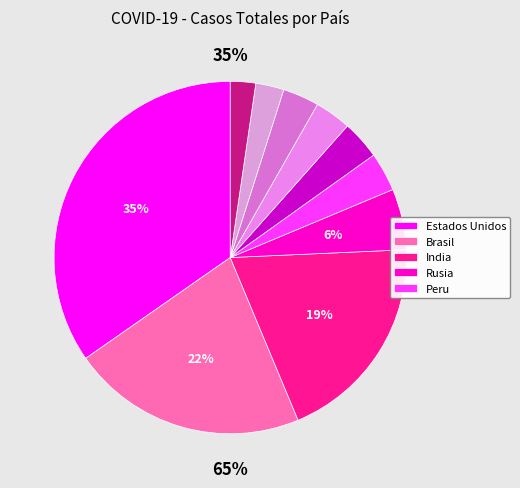

Combined, do Mexico and Brasil account for over 50%?

No